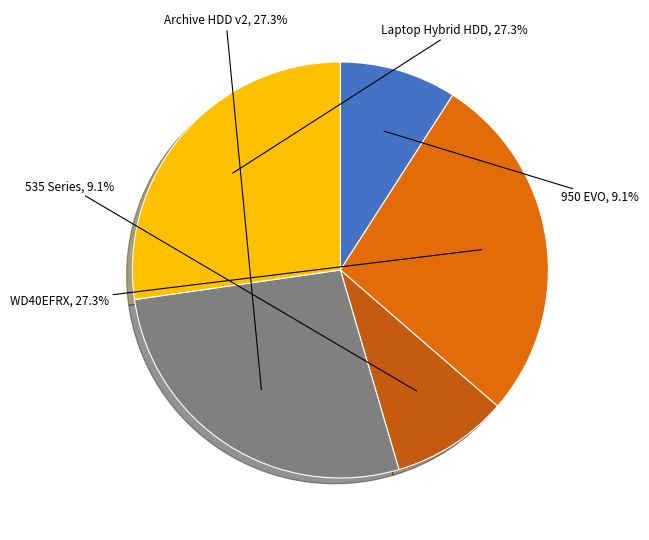

How many segments does this pie chart have?

5